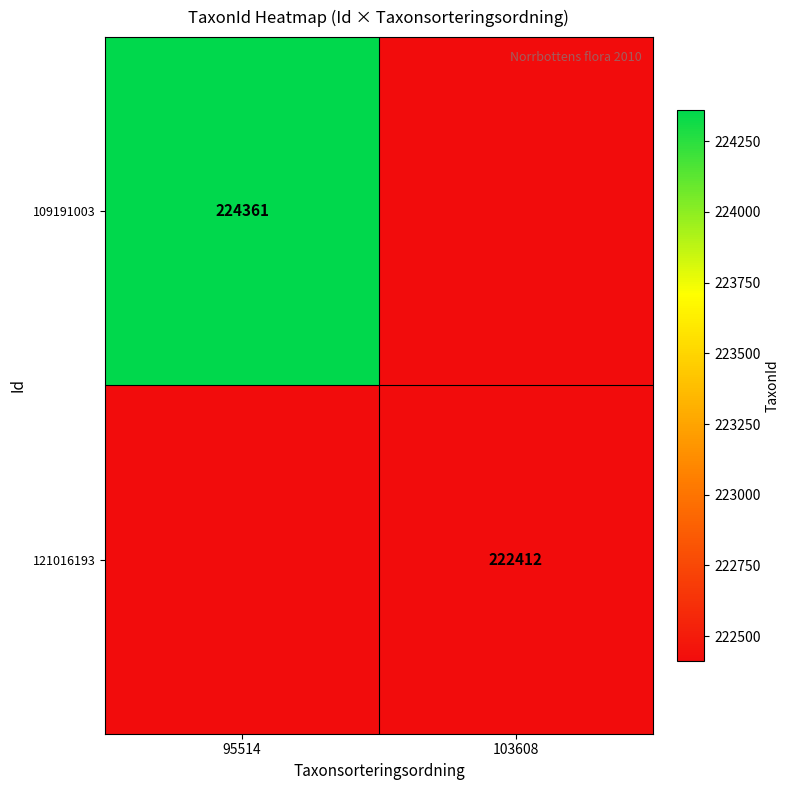

The 121016193 series shows 51046 at 103608. True or false?

False